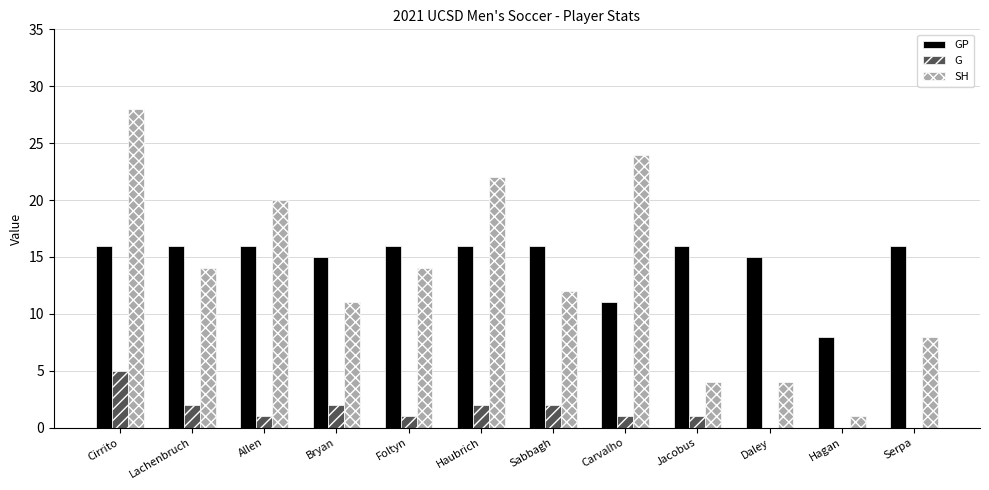

What is the sum of the GP values at Foltyn and Cirrito?

32